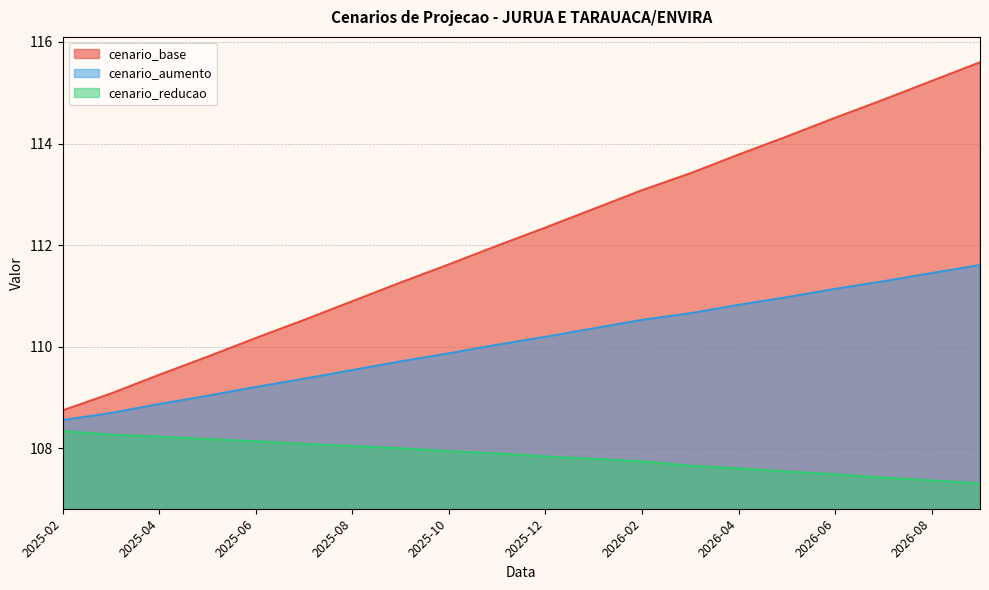

What is the spread (max minus min) of values at 2025-12?

4.5